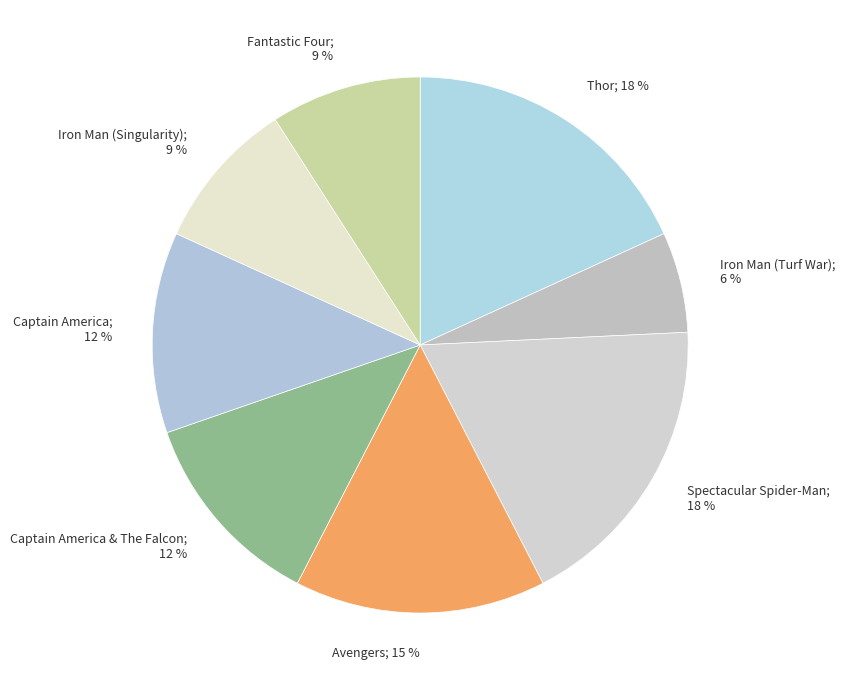

How many segments does this pie chart have?

8